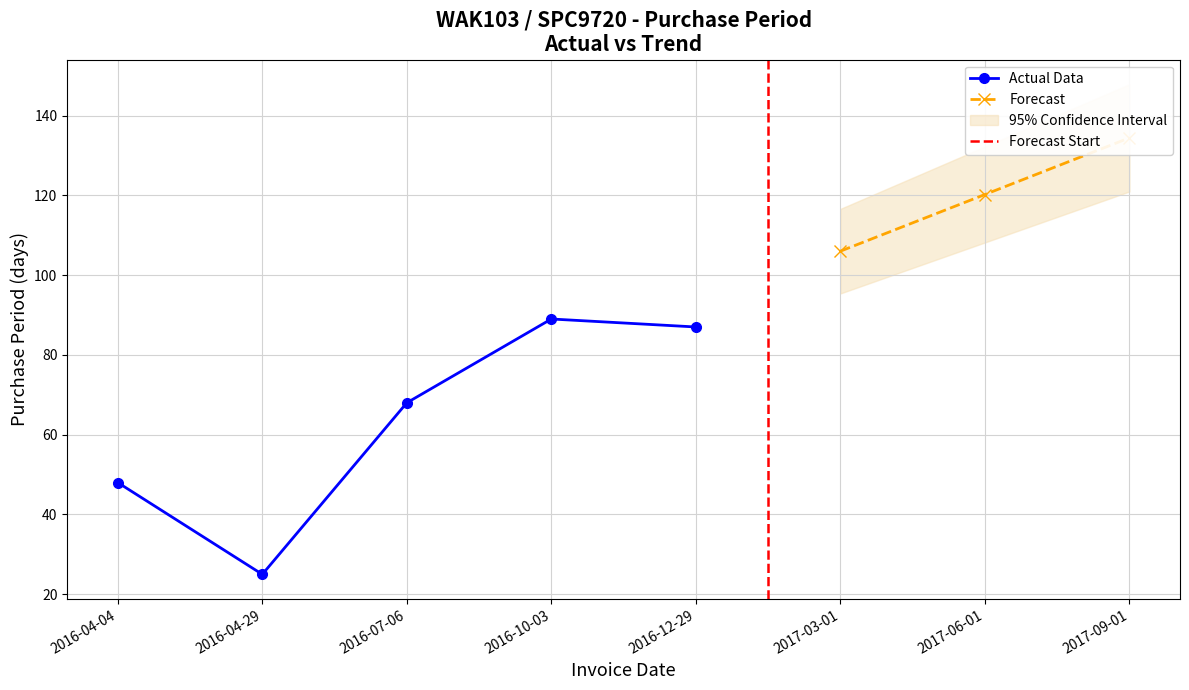

List the labels in order of value, smallest first.

2016-04-29, 2016-04-04, 2016-07-06, 2016-12-29, 2016-10-03